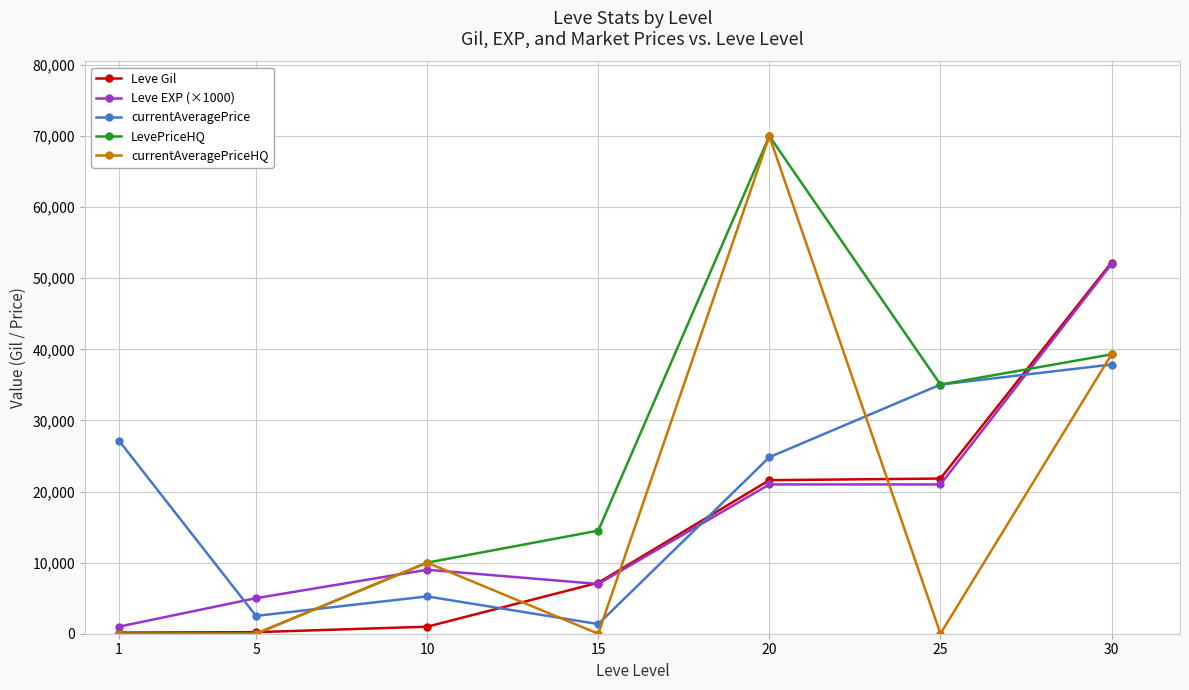

What is the maximum value for Leve Gil?

52220